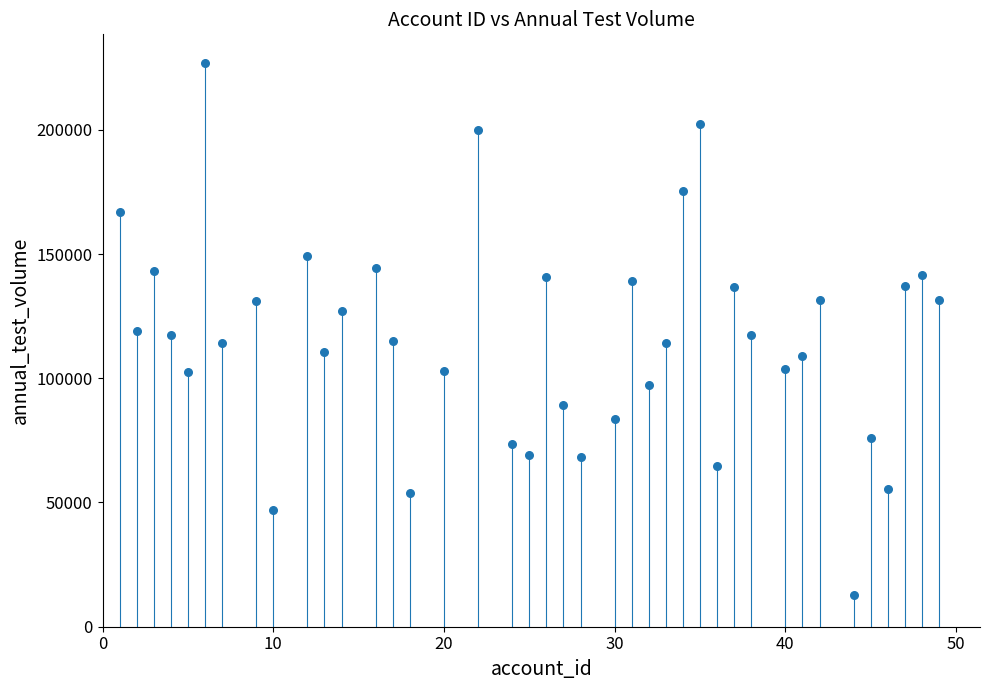

What is the range of Y values (max minus min)?

214447